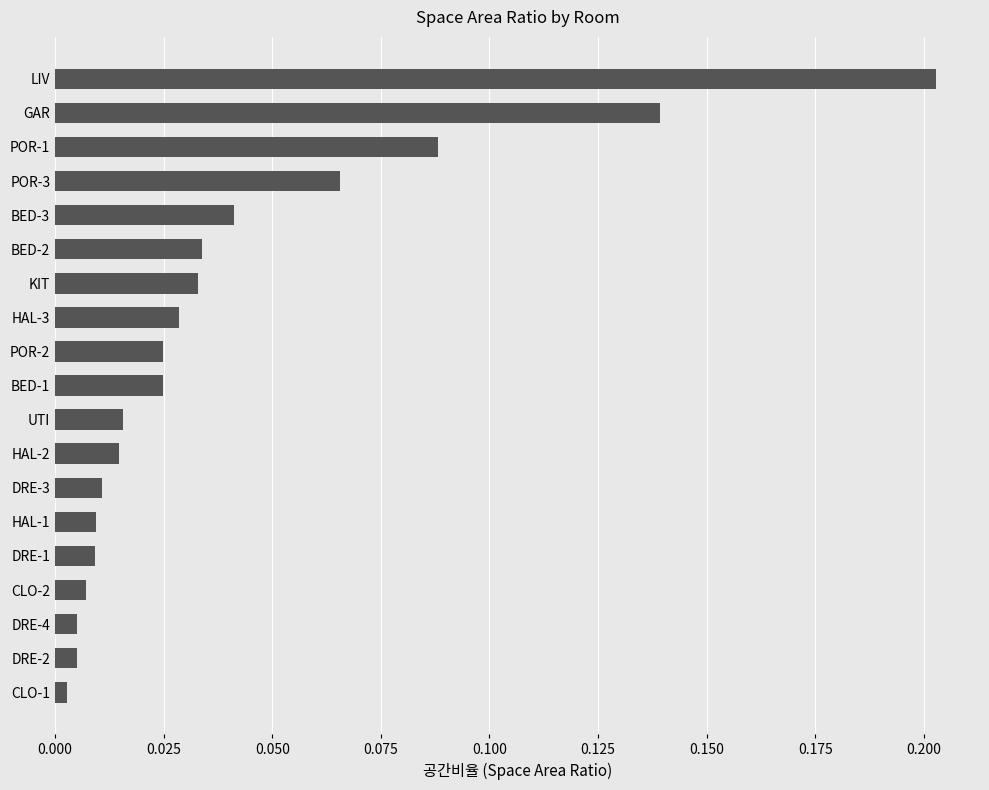

What is the sum of all values?

0.8